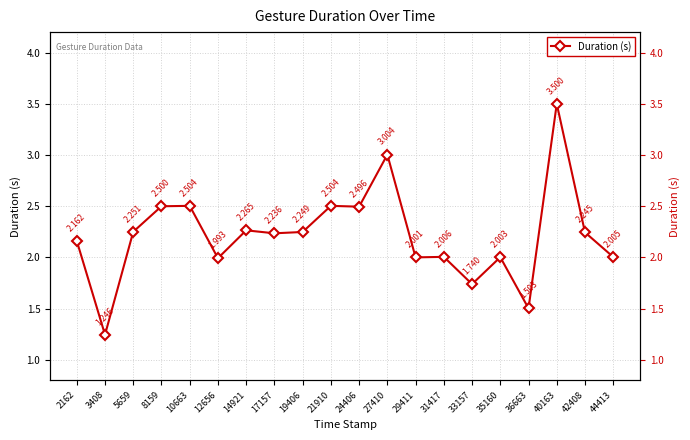

Reading left to right, list all the values displayed in this chart.

2162=2.2	3408=1.2	5659=2.3	8159=2.5	10663=2.5	12656=2.0	14921=2.3	17157=2.2	19406=2.2	21910=2.5	24406=2.5	27410=3.0	29411=2.0	31417=2.0	33157=1.7	35160=2.0	36663=1.5	40163=3.5	42408=2.2	44413=2.0